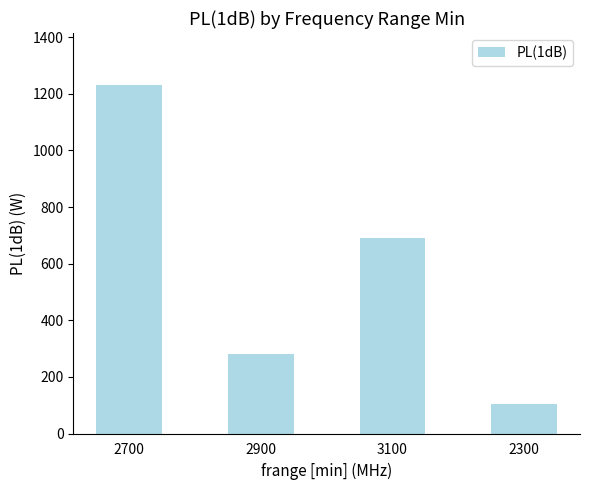

What is the average value?

576